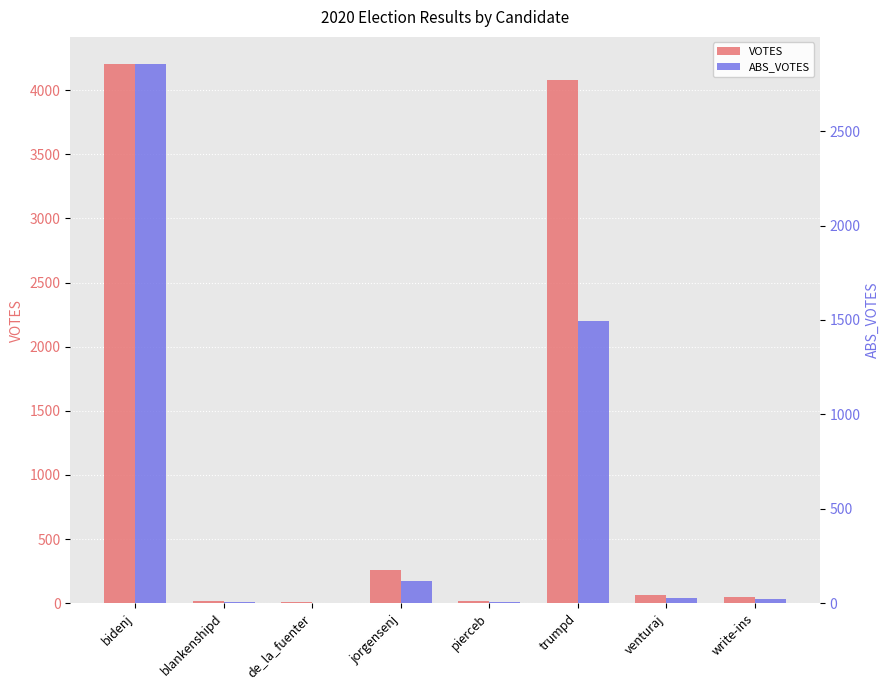

How many data points in VOTES are less than 68?

4